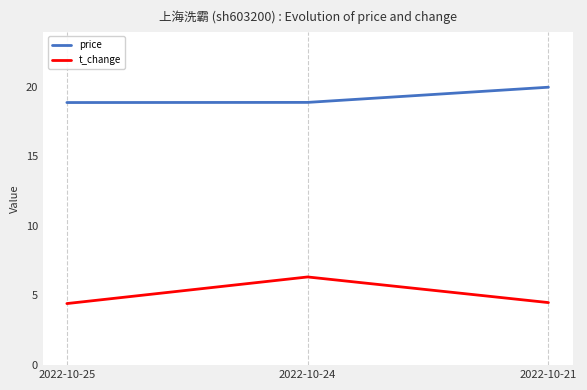

What is the spread (max minus min) of values at 2022-10-21?

15.5